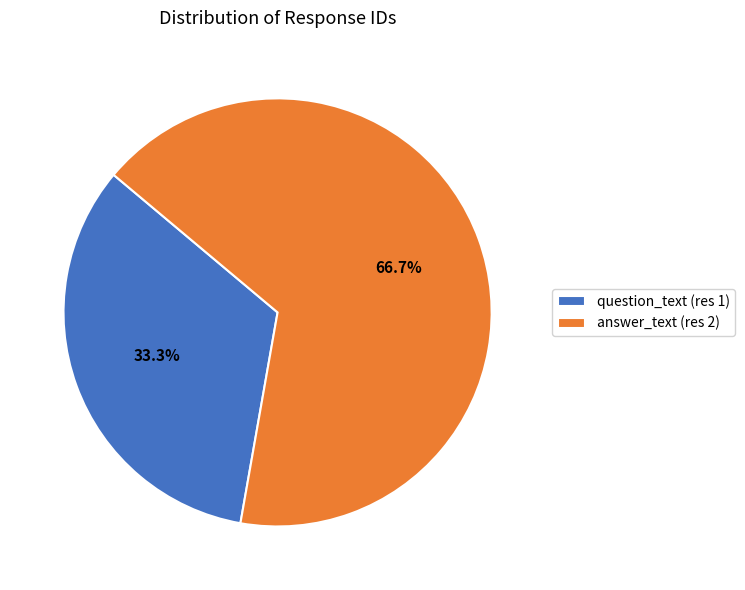

Which category has the biggest portion of the pie?

answer_text (res 2)